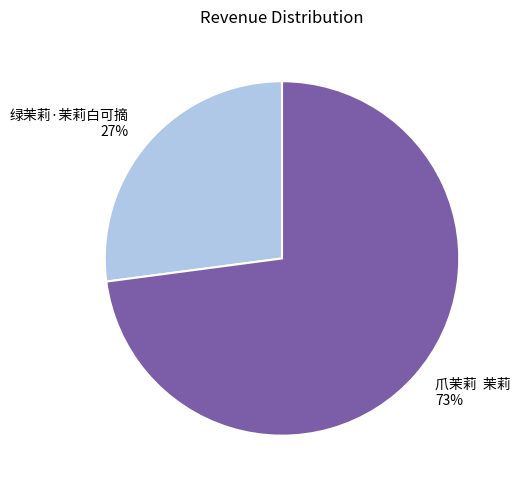

What is the smallest slice in the pie chart?

绿茉莉·茉莉白可摘